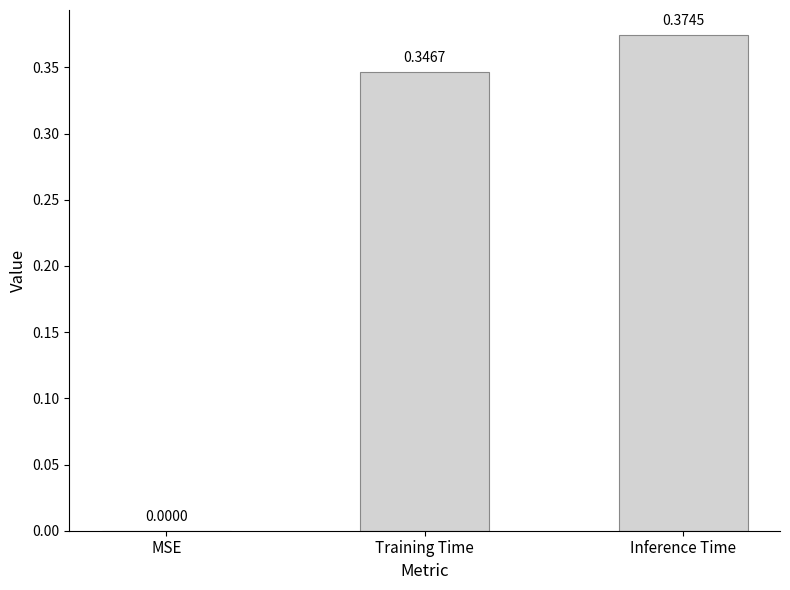

Between MSE and Training Time, which is larger?

Training Time